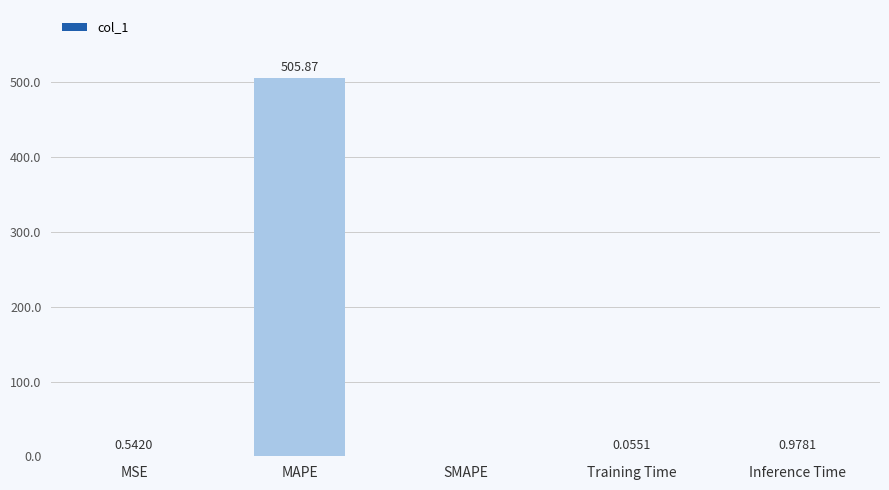

How many series are shown in this chart?

1